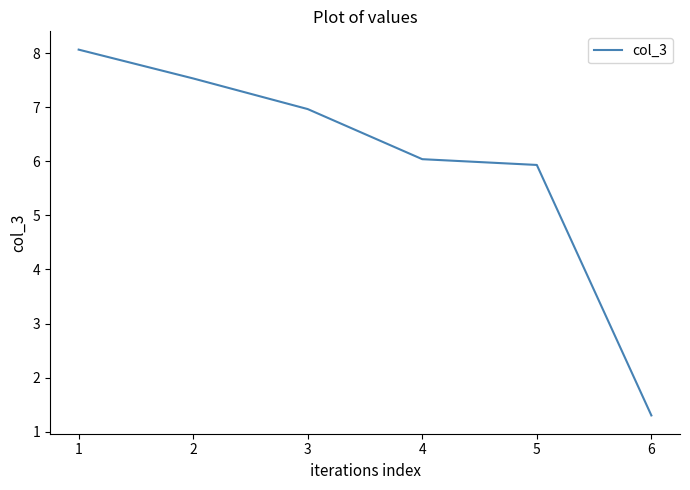

What is the difference between the maximum and minimum values?

6.8